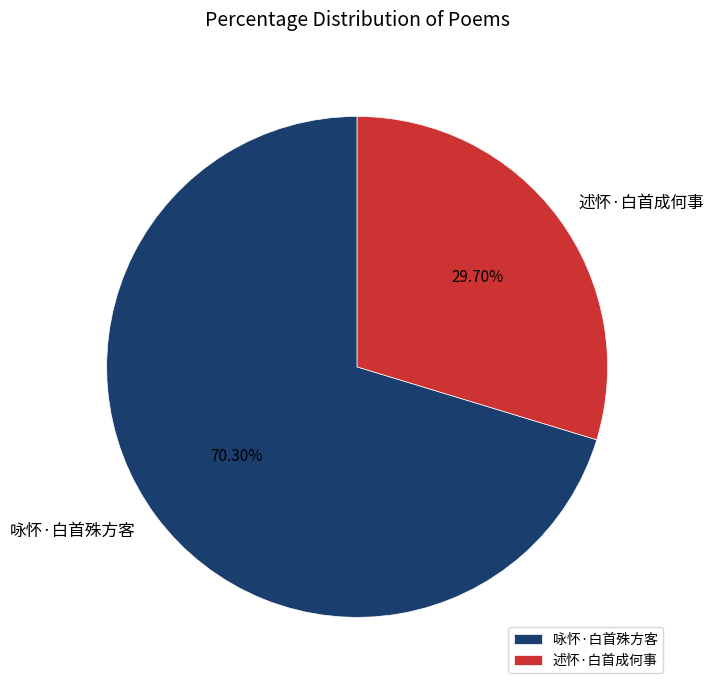

What percentage is NOT represented by 咏怀·白首殊方客?

29.7%